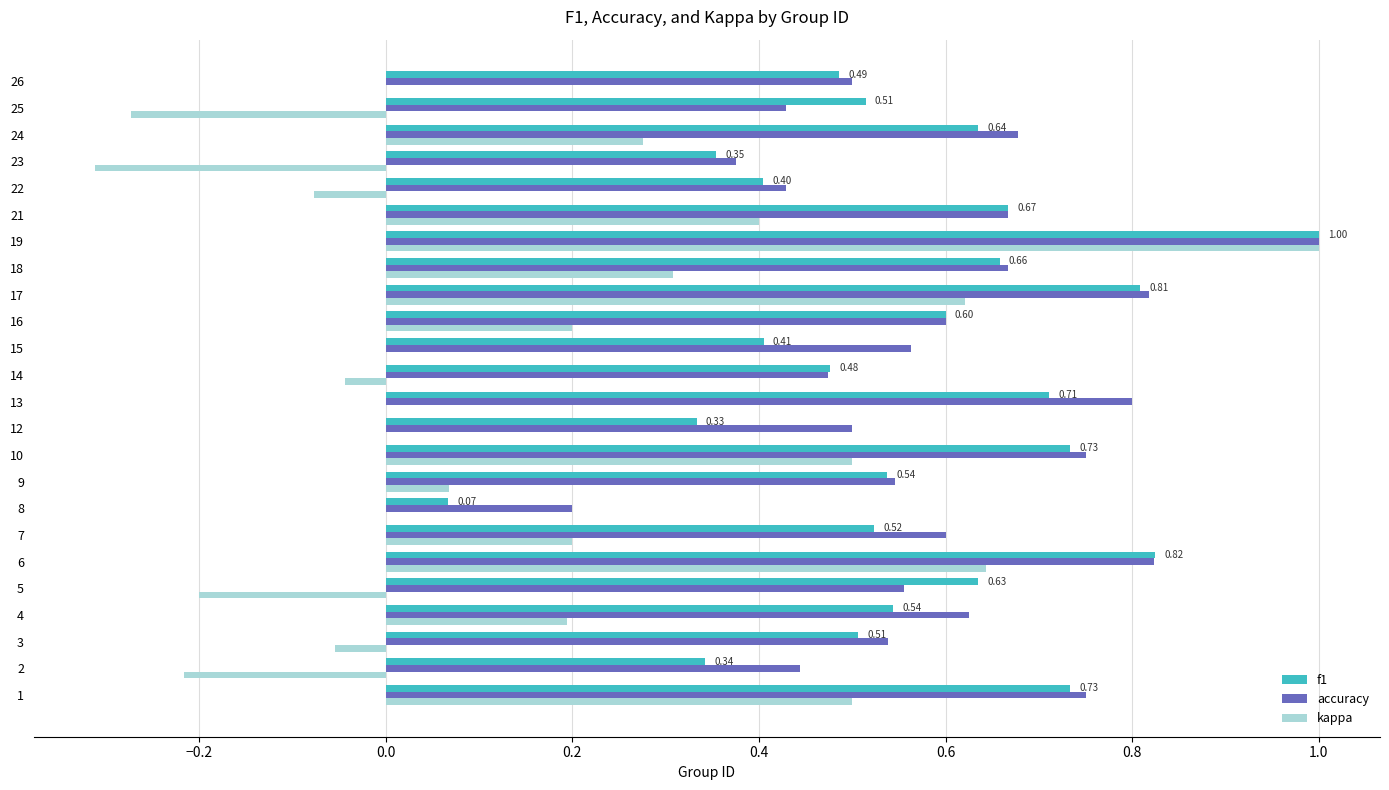

At which label does kappa reach its peak?

19